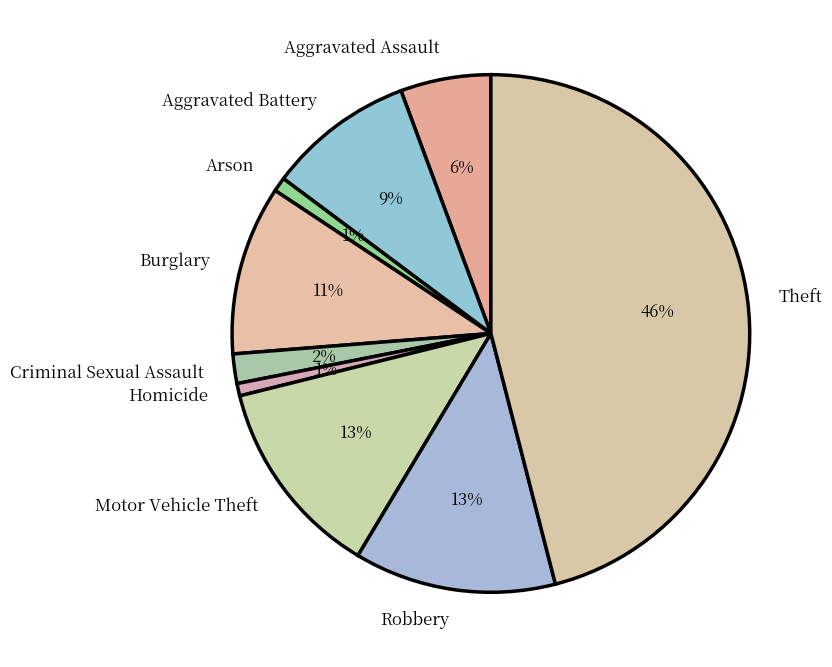

To the nearest percent, what portion does Aggravated Battery represent?

9%